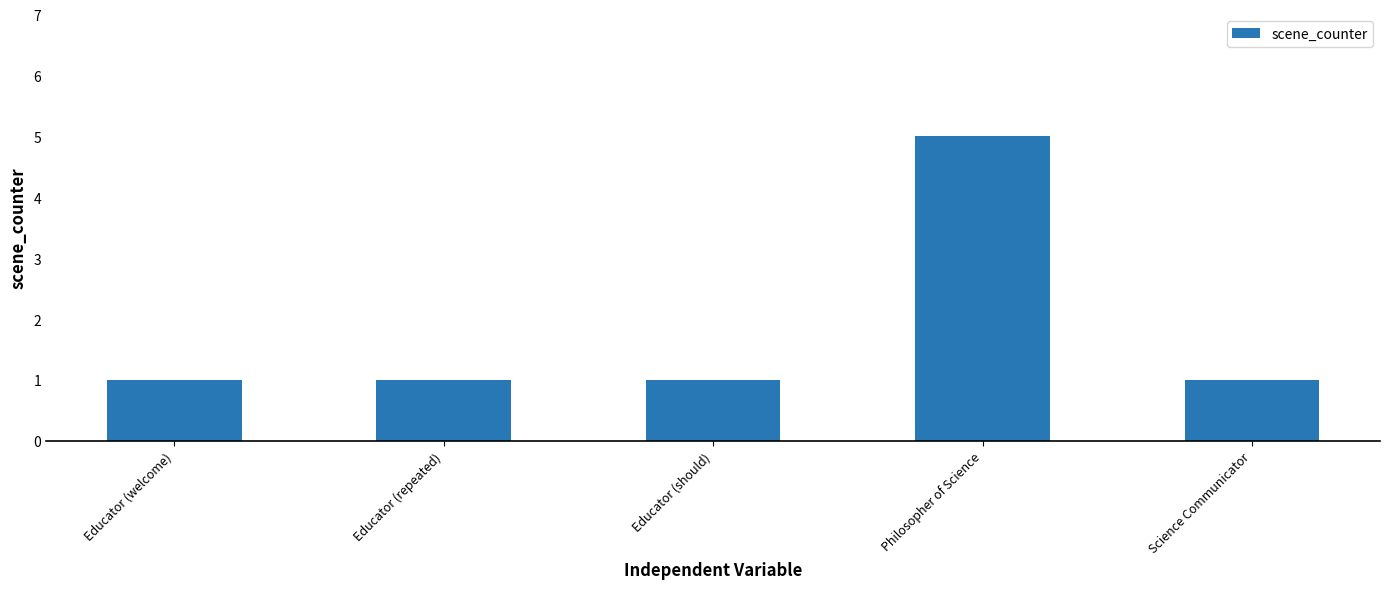

What is the label of the 2nd bar from the left?

Educator (repeated)